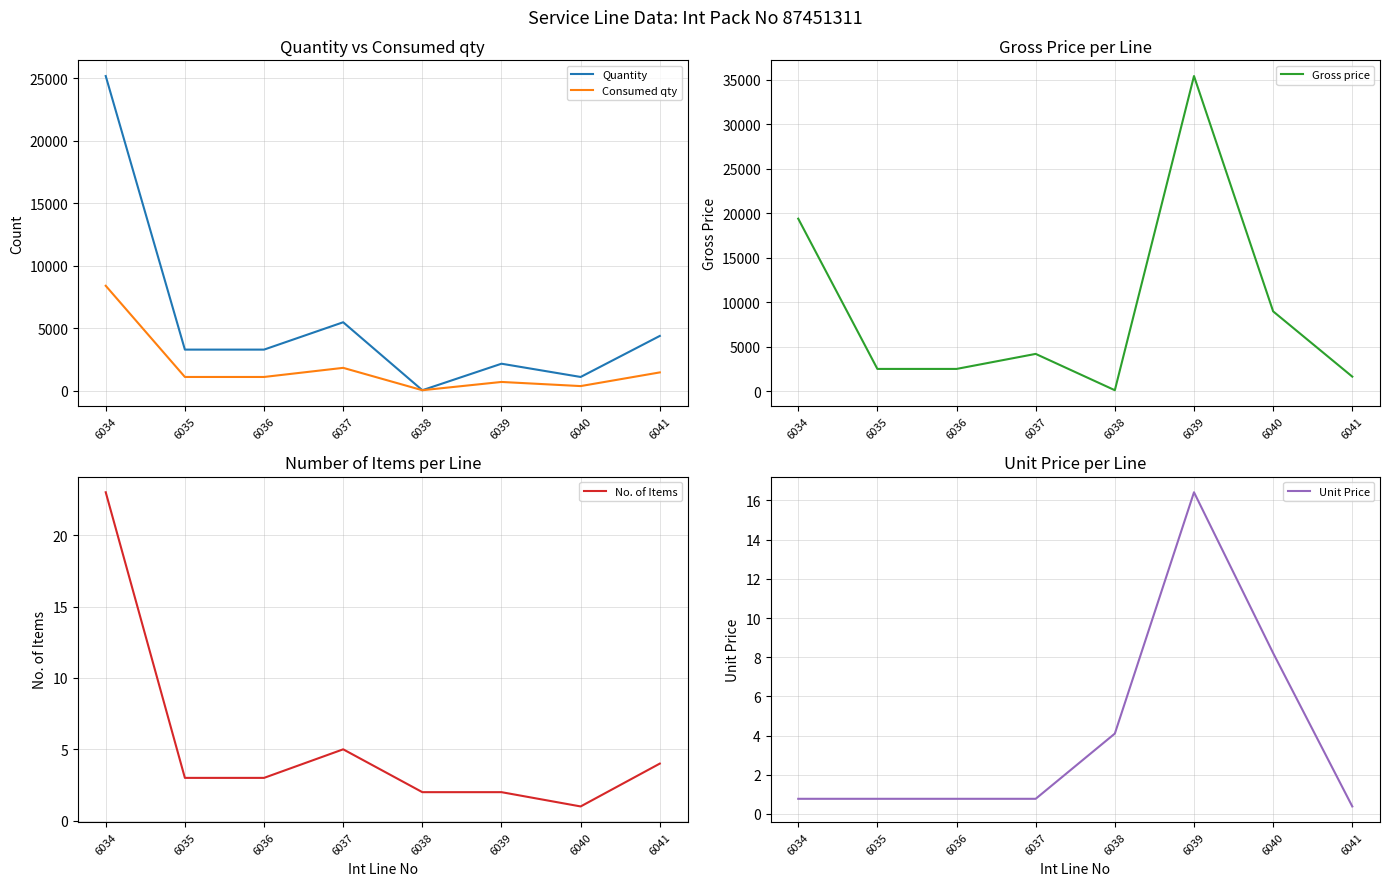

Rank the series at 6035 from lowest to highest value.

Unit Price, No. of Items, Consumed qty, Gross price, Quantity